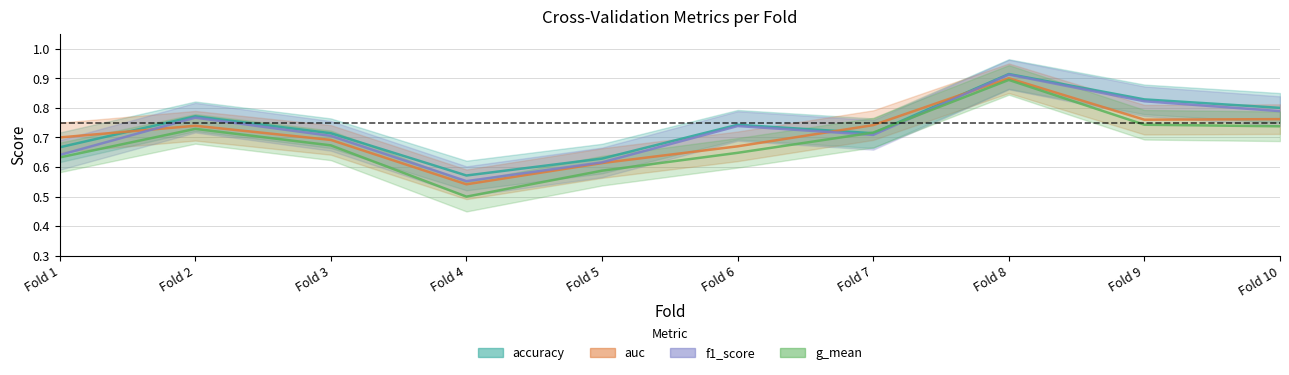

At Fold 3, list the series in order from smallest to largest.

g_mean, auc, f1_score, accuracy